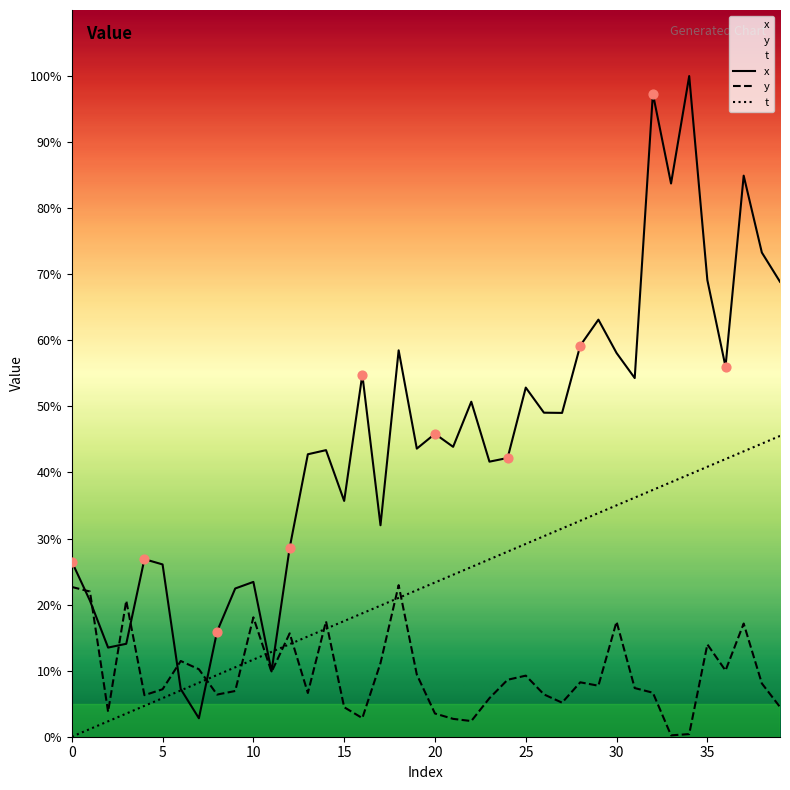

What are all the series names shown in the legend?

x, y, t